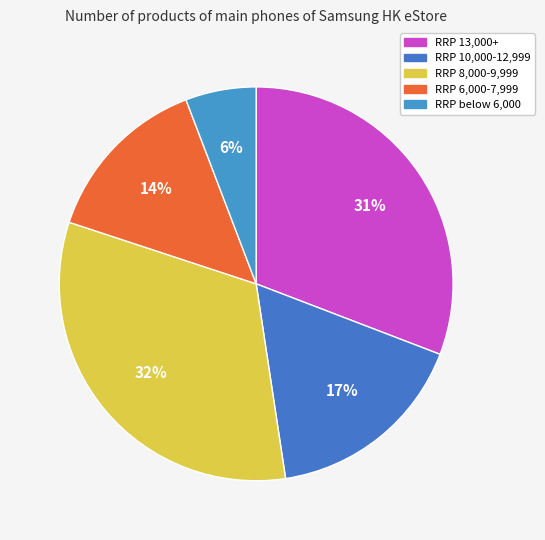

Is there any slice that represents more than half of the pie?

No